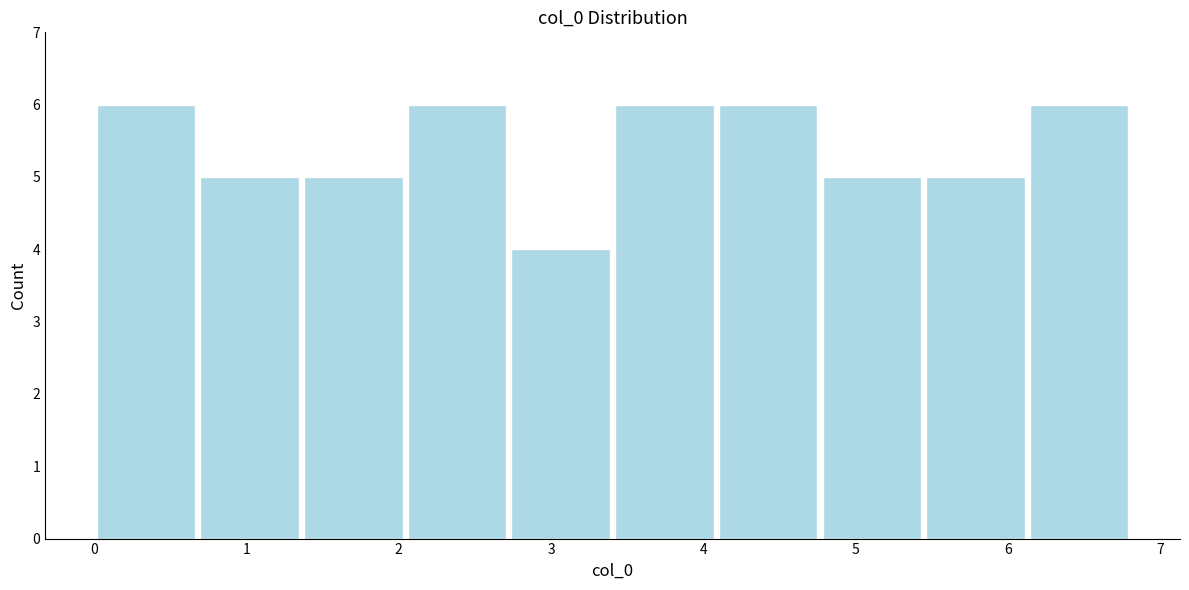

Reading left to right, list every bar in this chart as the range it spans on the x-axis followed by its height. Neither the bar edges nor the heights are printed on the chart, so give them approximately, as read against the axes.

0.0 to 0.7: 6
0.7 to 1.4: 5
1.4 to 2.0: 5
2.0 to 2.7: 6
2.7 to 3.4: 4
3.4 to 4.1: 6
4.1 to 4.8: 6
4.8 to 5.4: 5
5.4 to 6.1: 5
6.1 to 6.8: 6